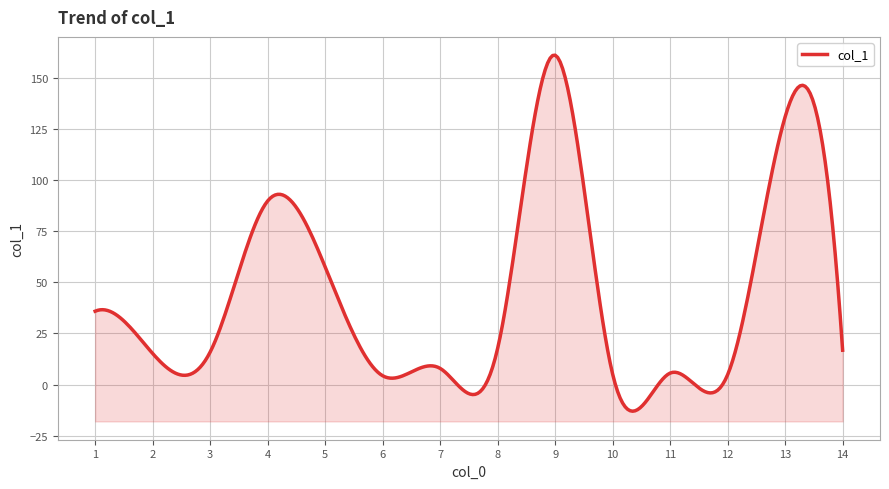

Rank the categories by value from lowest to highest.

6, 12, 10, 11, 7, 2, 3, 14, 8, 1, 5, 4, 13, 9